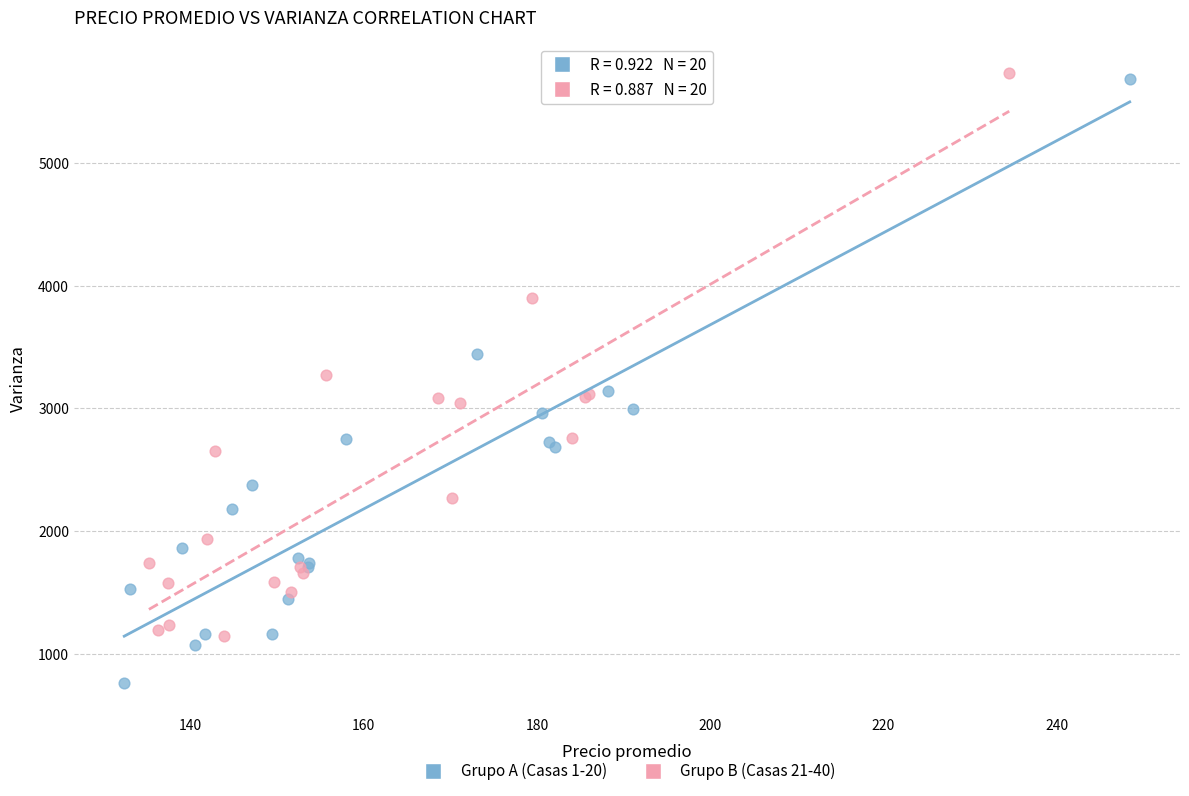

Which series contains the lowest Y value?

Grupo A (Casas 1-20)